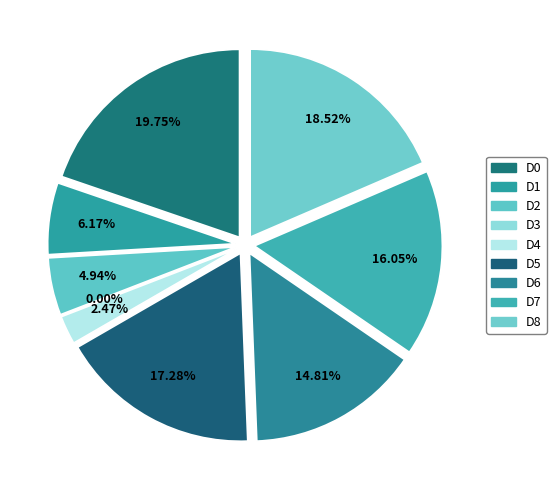

To the nearest percent, what is the average slice percentage?

11%